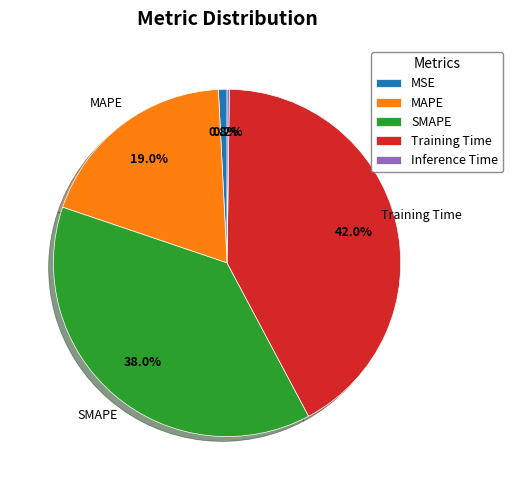

Which slice is the largest?

Training Time